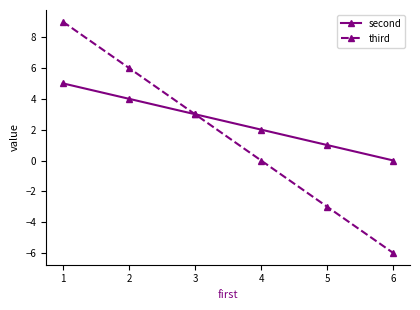

The value of second at 5 is 2. True or false?

False